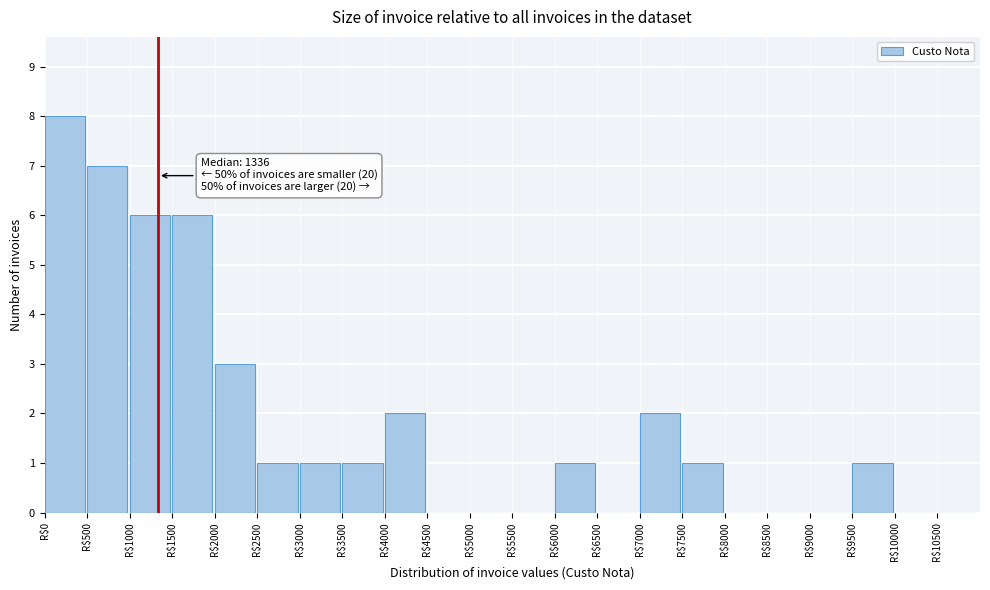

Which range on the x-axis has the tallest bar?

0 to 500